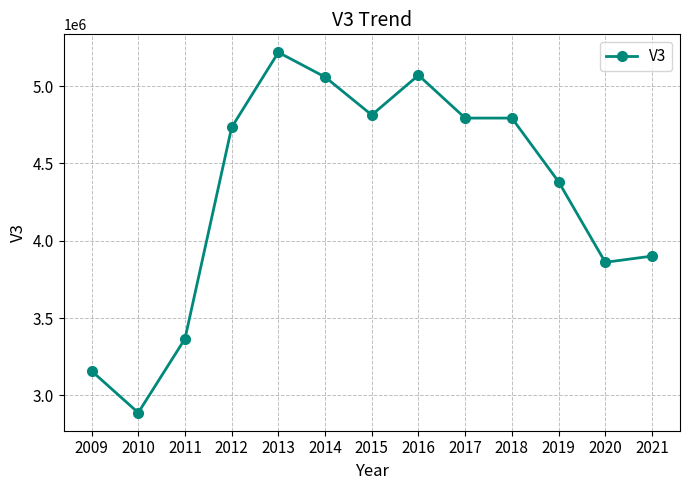

Where is the first local maximum?

2013